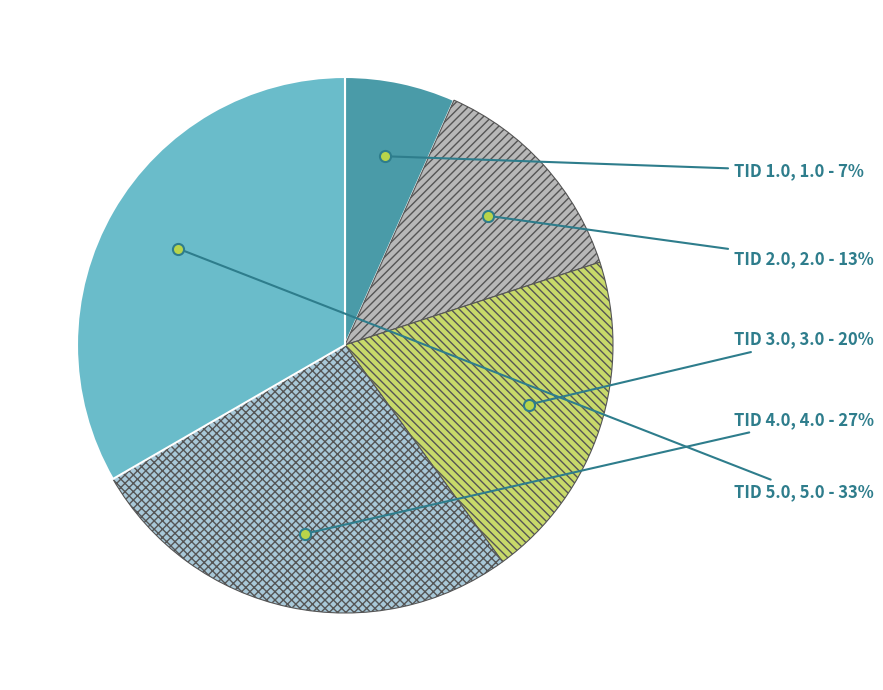

To the nearest percent, what is the combined percentage of TID 2.0 and TID 1.0?

20%